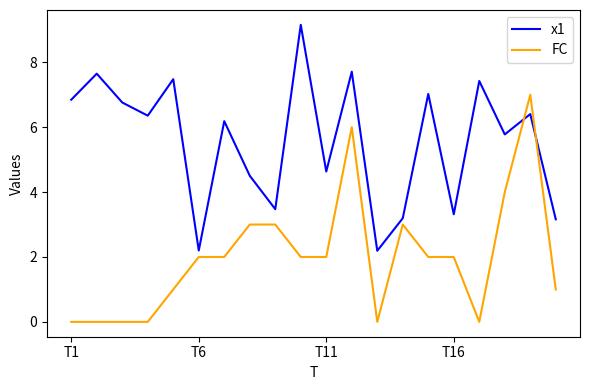

Which series has the largest total across all categories?

x1